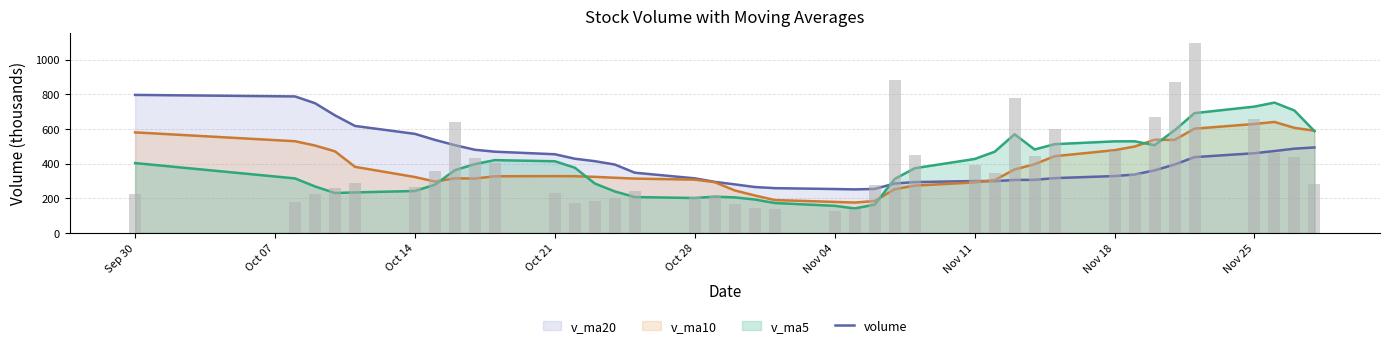

What is the average value of the v_ma20 line series?

417.1